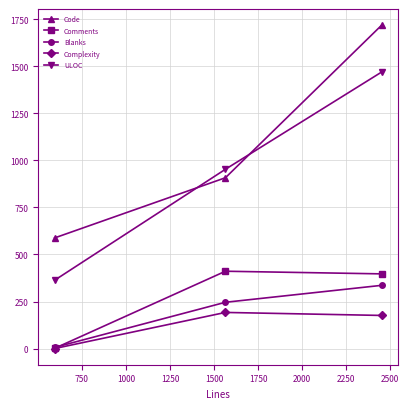

What is the maximum value for Code?

1719